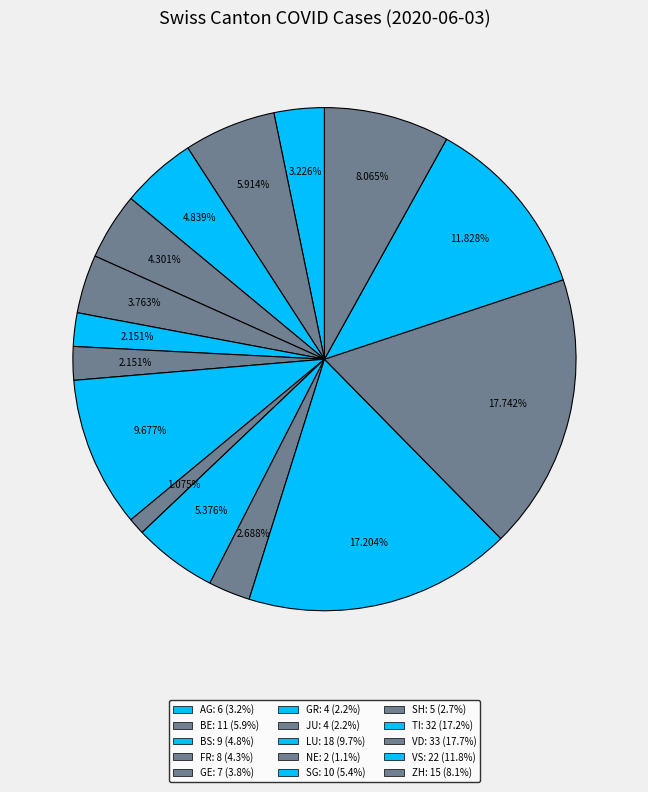

What is the largest slice in the pie chart?

VD